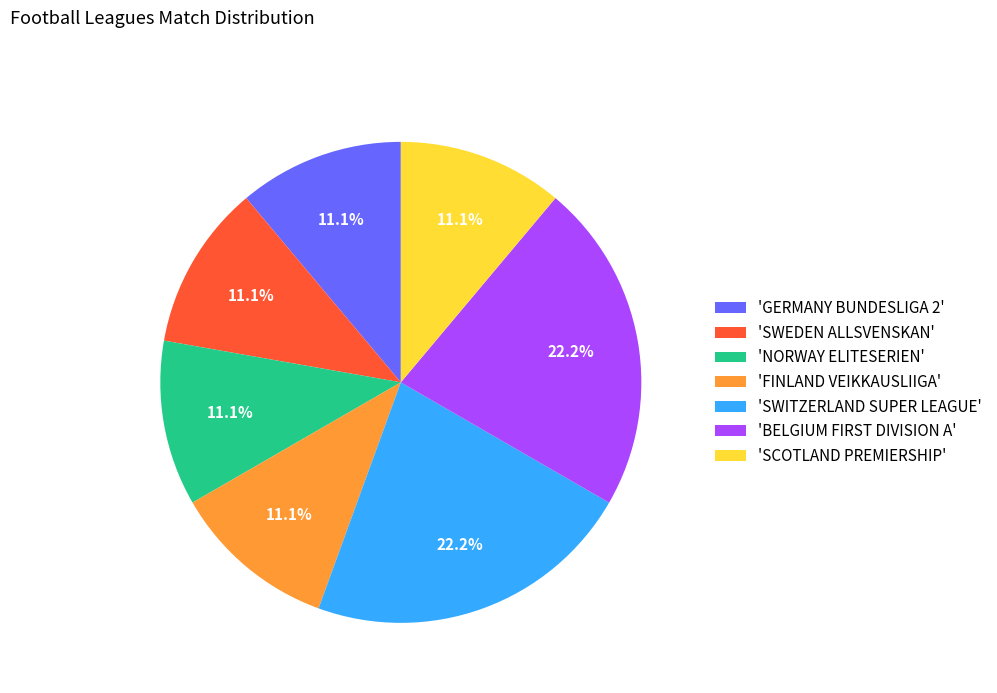

How many slices are in this pie chart?

7